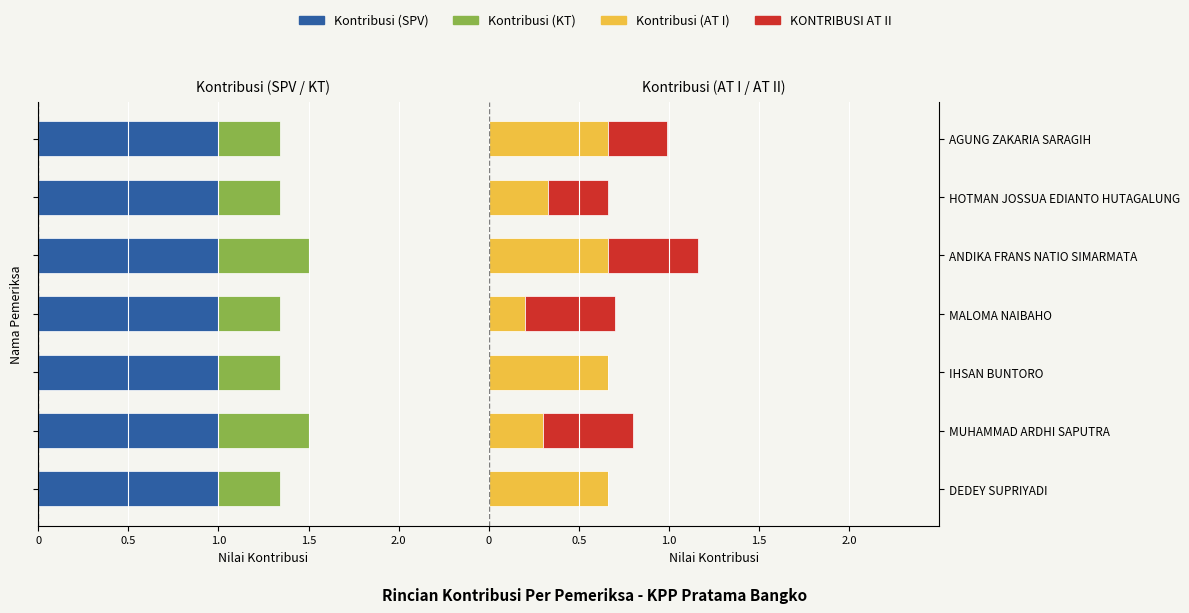

Rank the series at 1.5 from highest to lowest value.

Kontribusi (SPV), KONTRIBUSI AT II, Kontribusi (AT I), Kontribusi (KT)